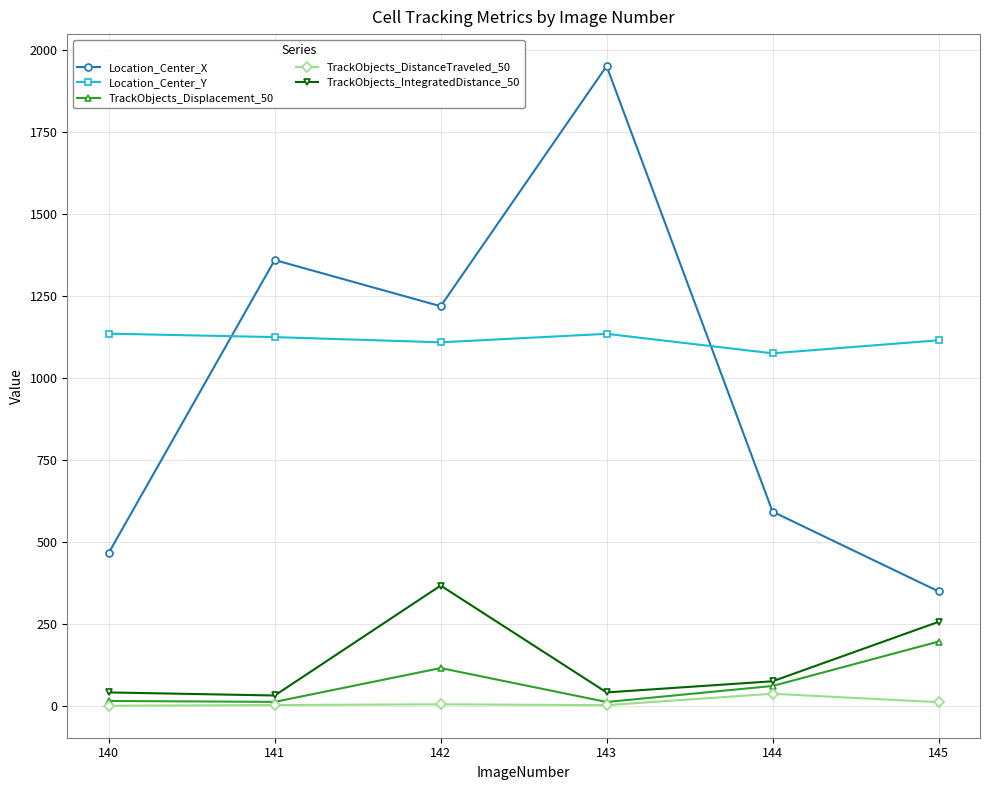

Which series changed the most between 143 and 145?

Location_Center_X